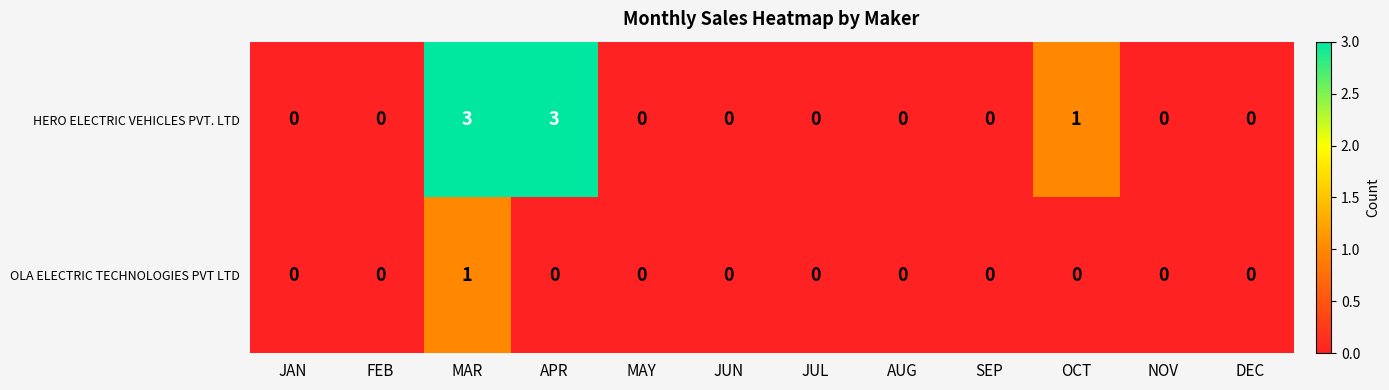

The value of HERO ELECTRIC VEHICLES PVT. LTD at DEC is -1. True or false?

False